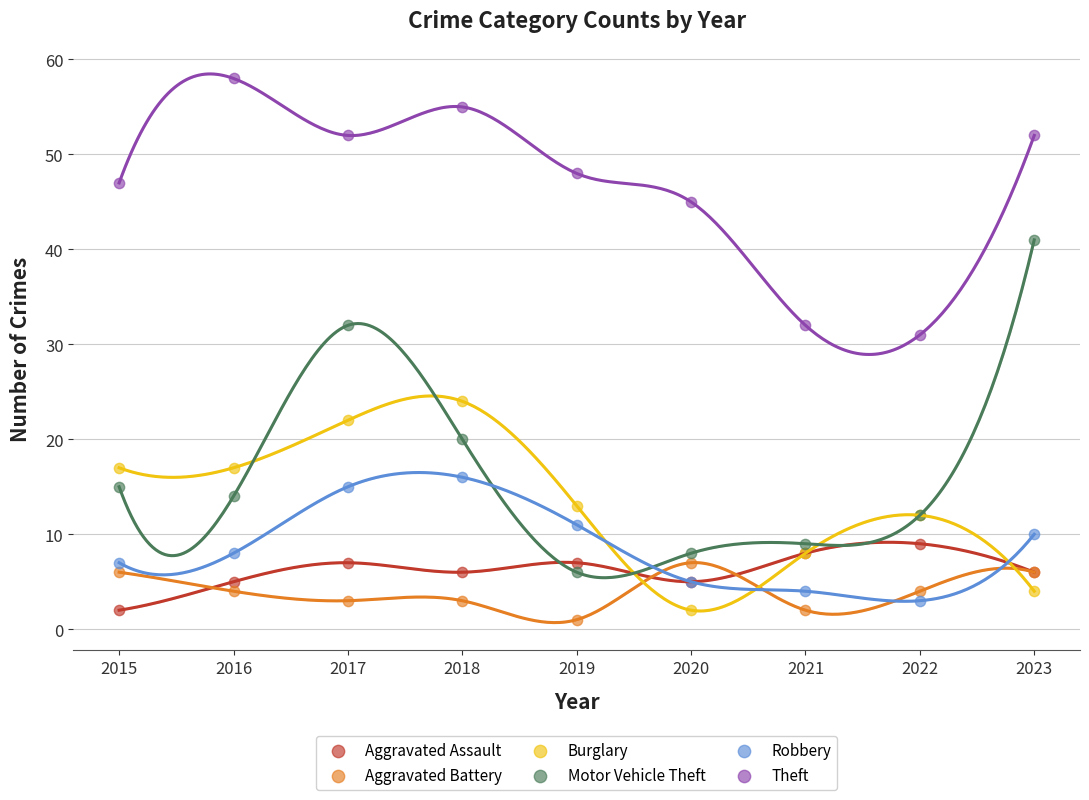

Across all series, what Y value is closest to 29?

31